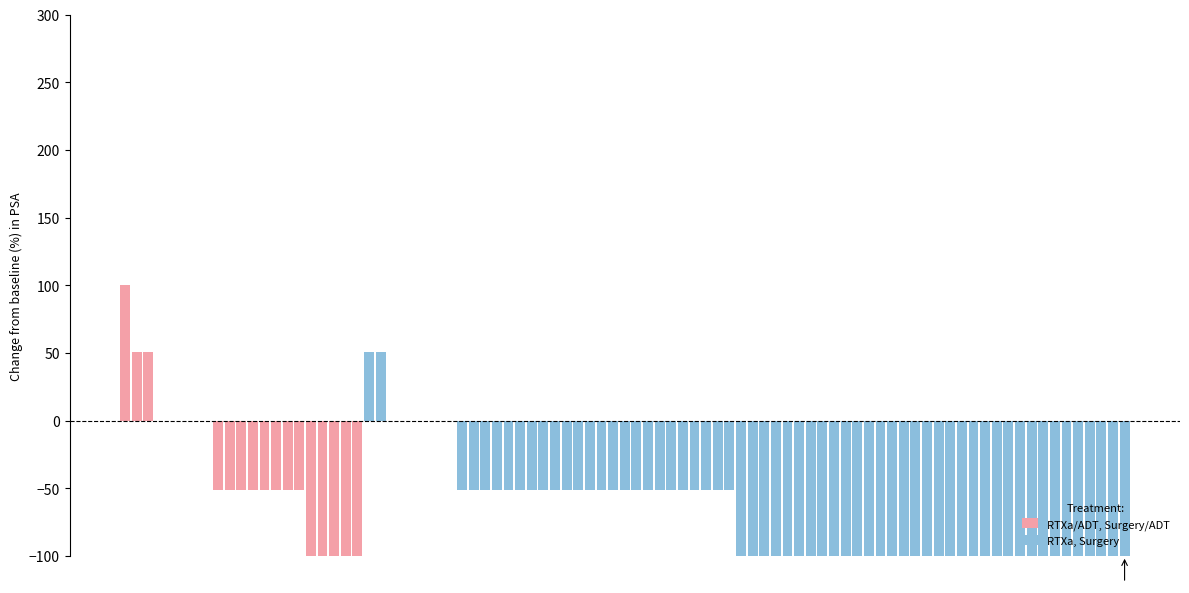

Is the value of RTXa, Surgery at 3 greater than the value of RTXa/ADT, Surgery/ADT at 18?

No